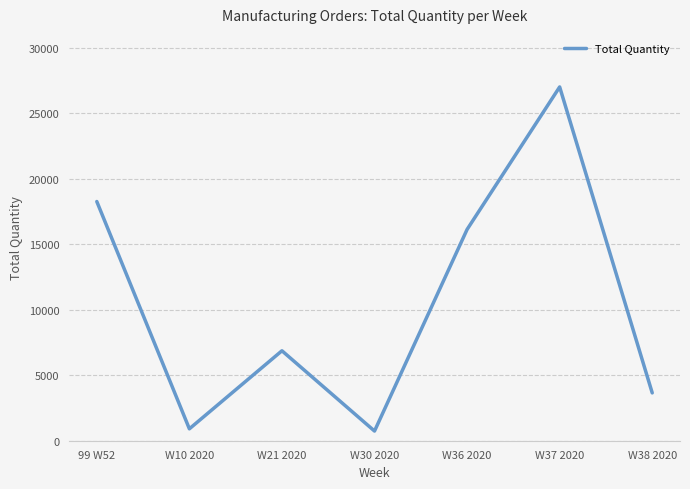

The chart shows a value of 18263 at 99 W52. True or false?

True